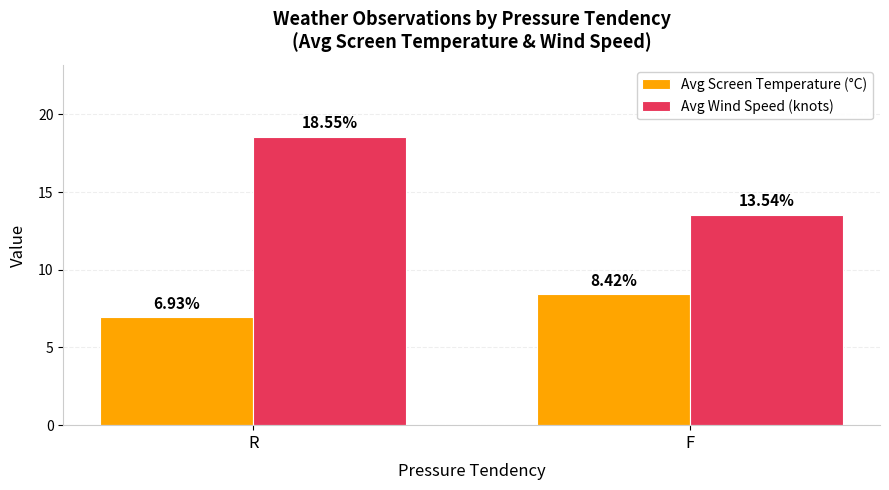

Where does the Avg Screen Temperature (°C) series first go above 8?

F